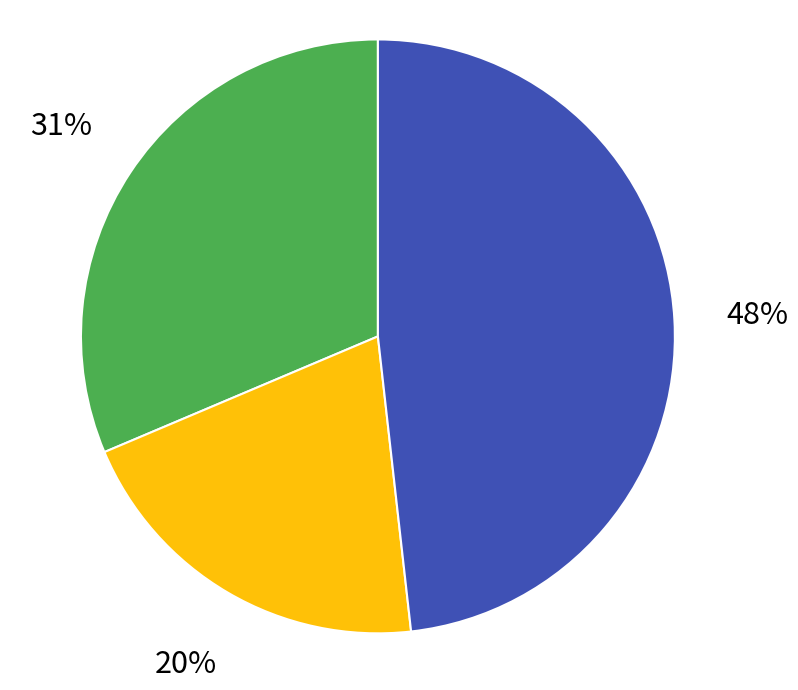

How many slices are in this pie chart?

3